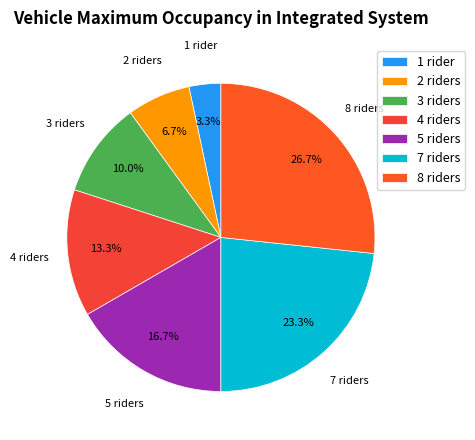

Does any single category account for the majority?

No